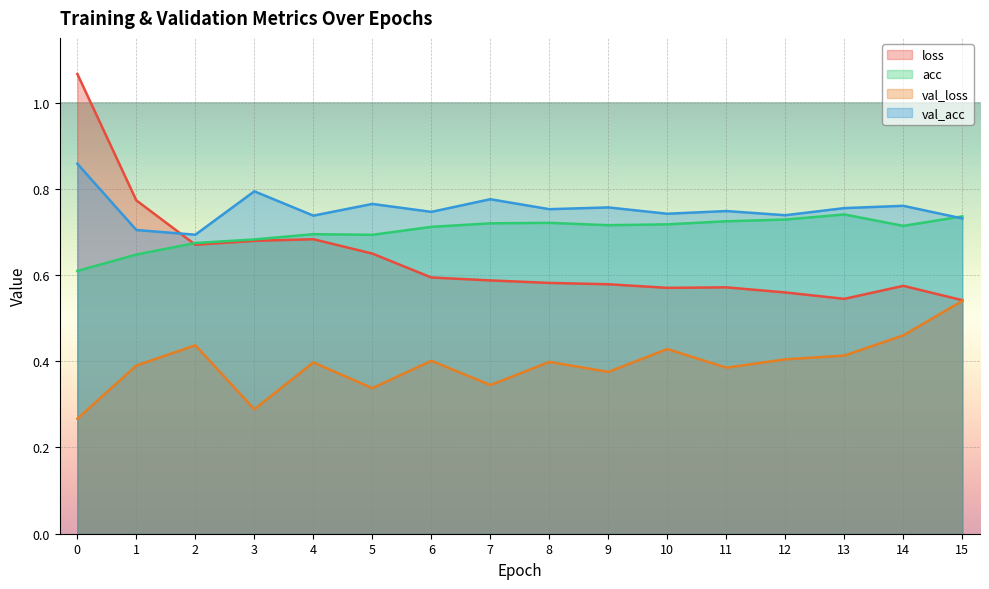

True or false: acc and val_loss intersect in this chart.

False